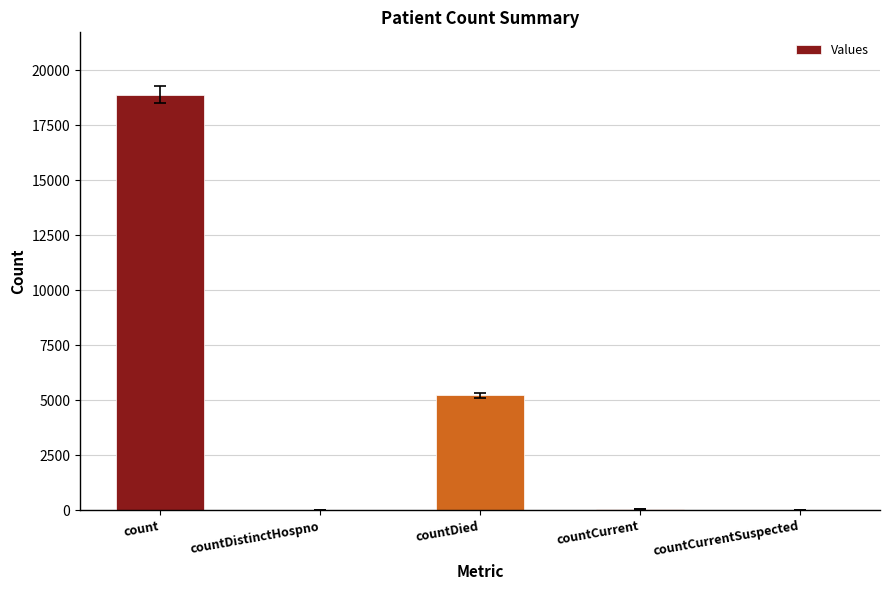

What is the difference between the values at countDied and countDistinctHospno?

5190